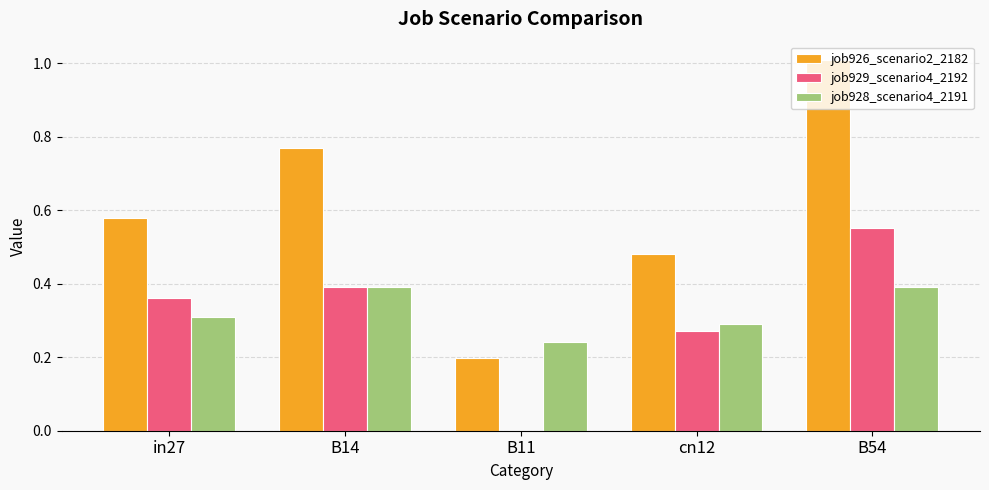

Which series changed the most between in27 and B54?

job926_scenario2_2182